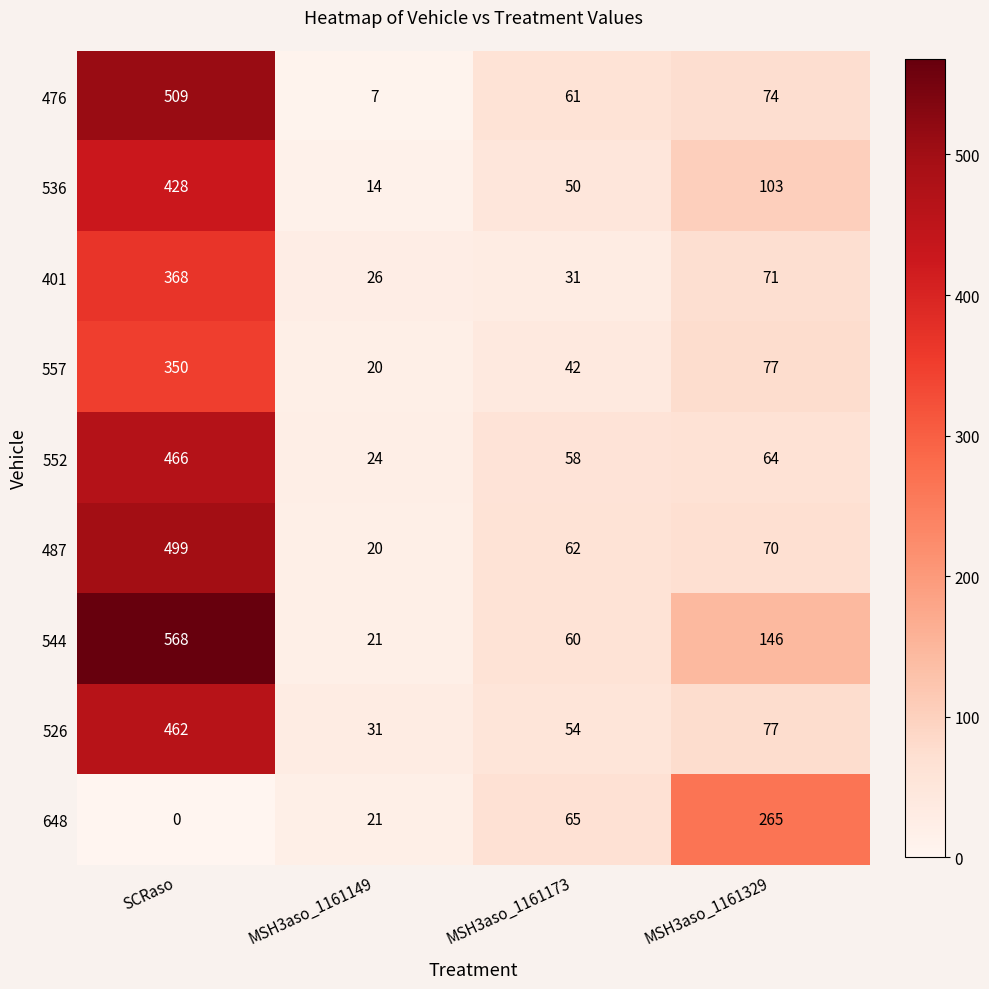

Which series has the largest range (max minus min)?

544